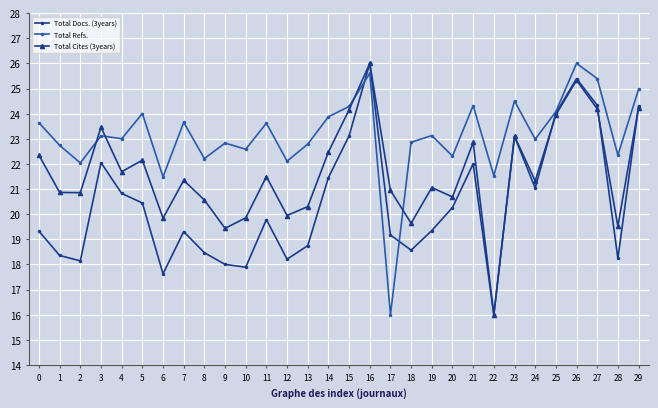

What is the minimum value for Total Docs. (3years)?

16.0